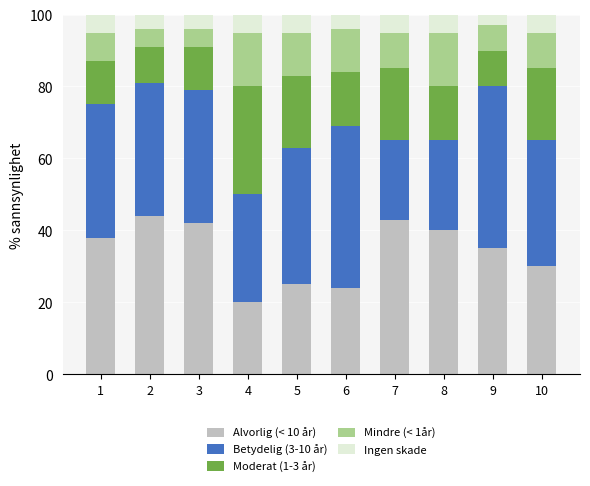

The Alvorlig (< 10 år) series shows 57 at 9. True or false?

False